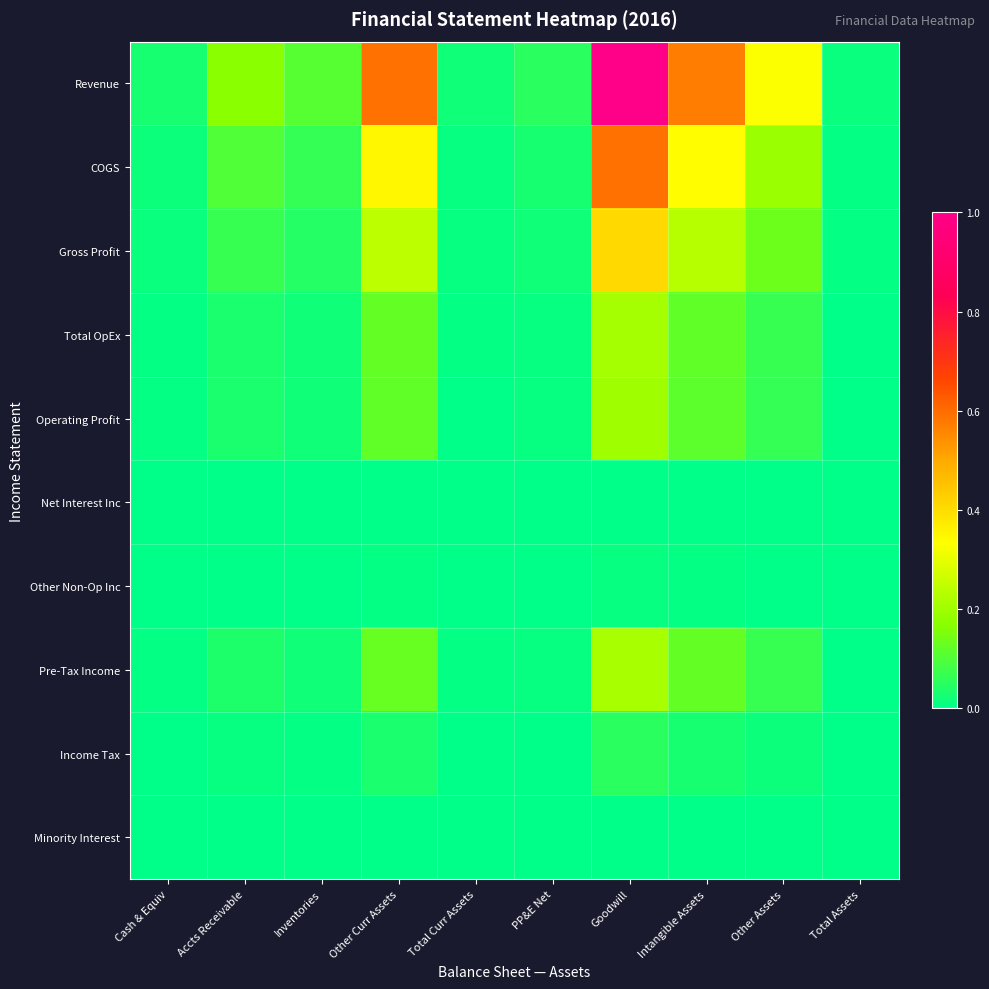

List the series in order of their peak value, lowest first.

Minority Interest, Net Interest Inc, Other Non-Op Inc, Income Tax, Operating Profit, Total OpEx, Pre-Tax Income, Gross Profit, COGS, Revenue